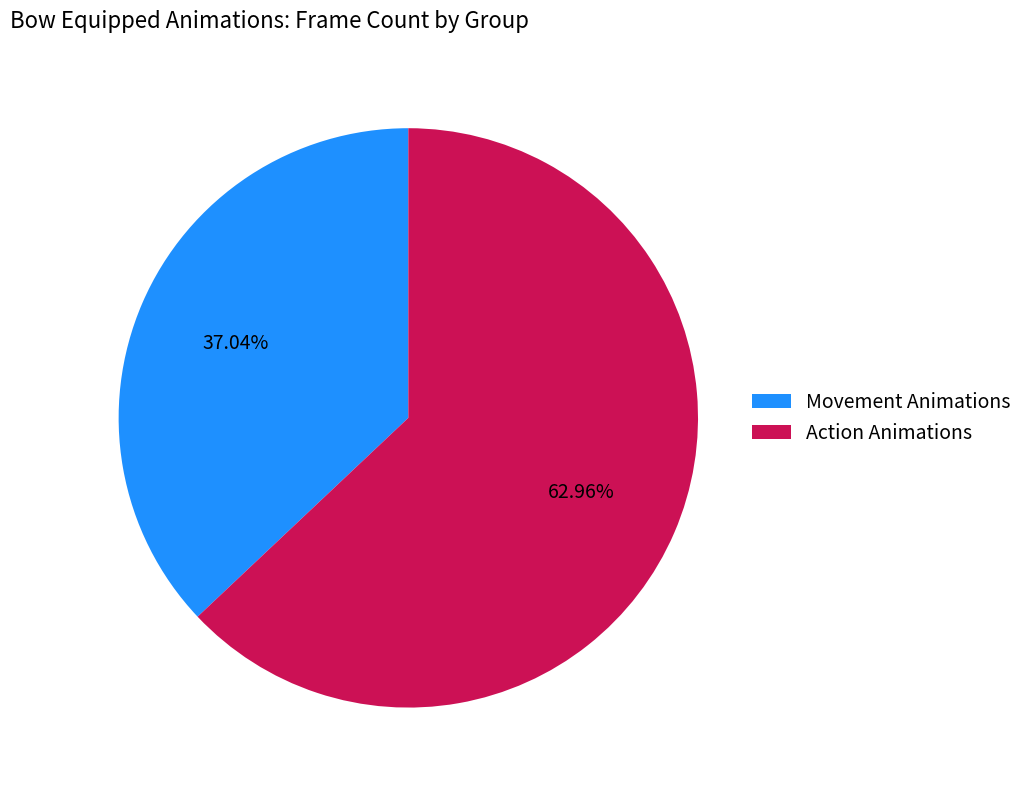

Do Action Animations and Movement Animations together represent more than half of the pie?

Yes